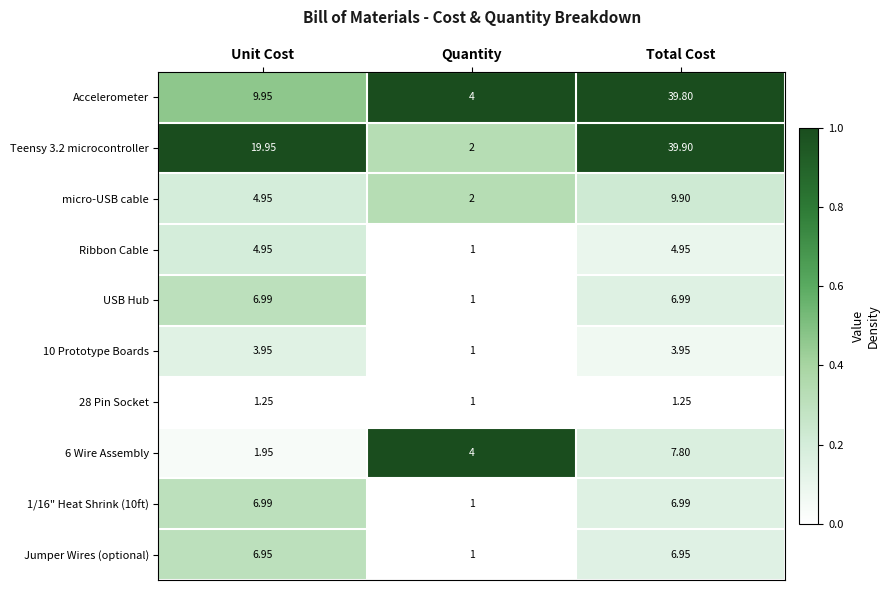

Count the number of categories in the chart.

3